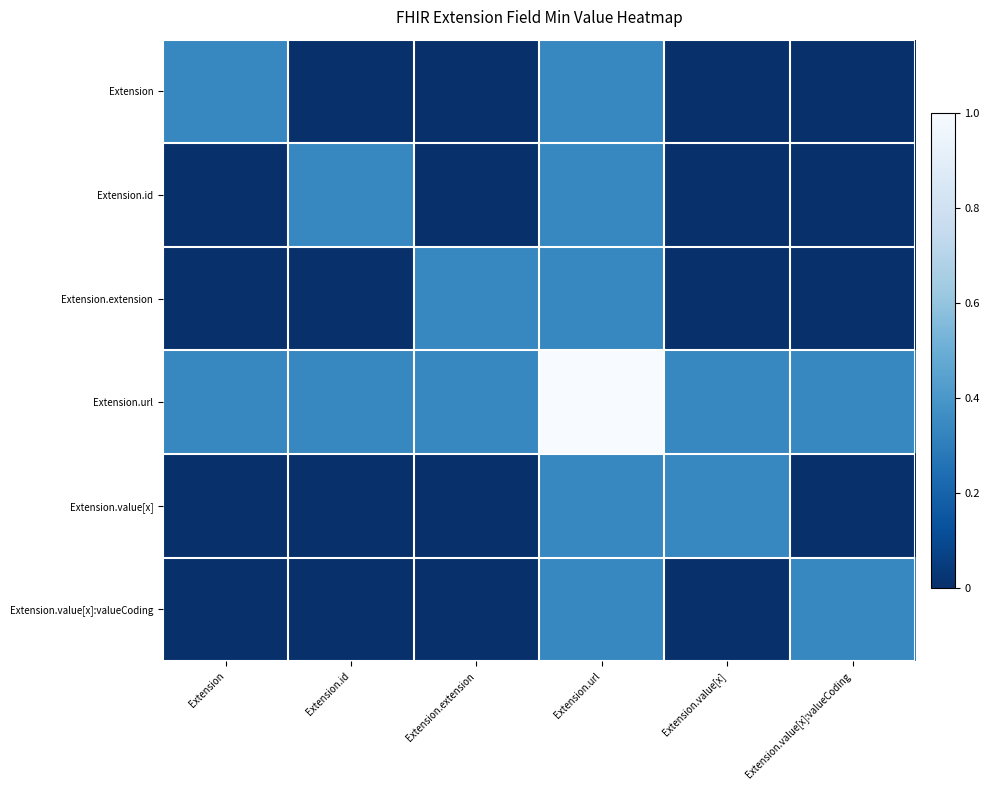

At which category is the sum across all series the highest?

Extension.url